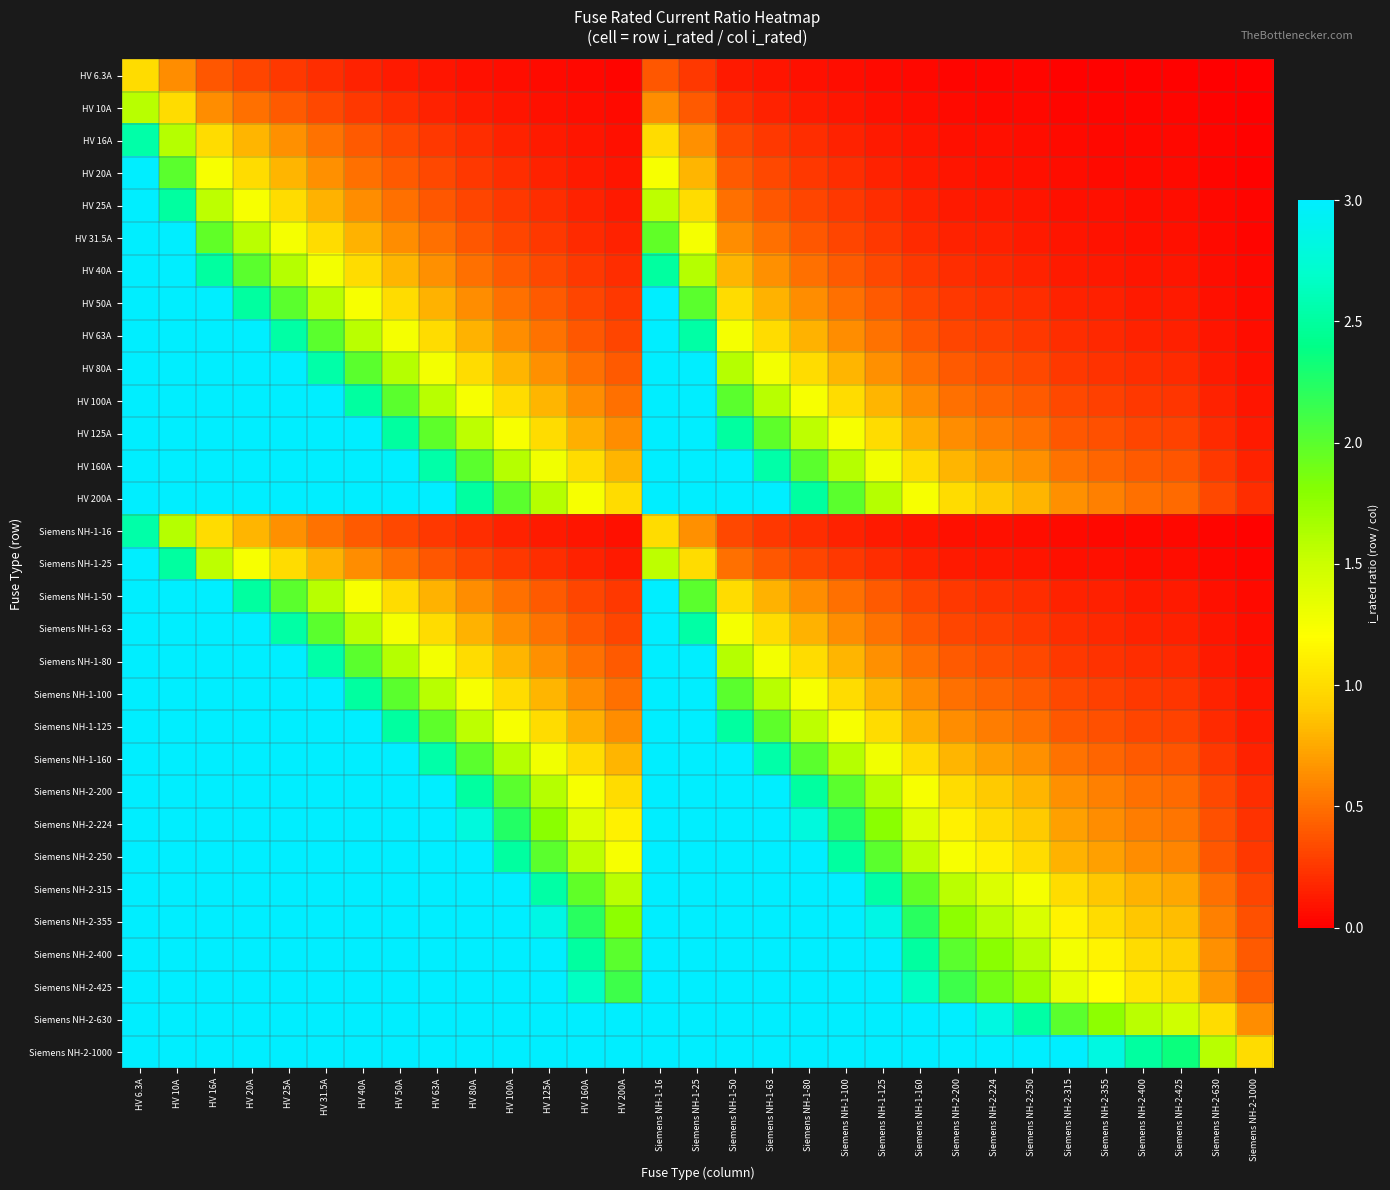

Reading left to right, list all the values displayed in this chart.

HV 6.3A: HV 6.3A=1.0	HV 10A=0.6	HV 16A=0.4	HV 20A=0.3	HV 25A=0.3	HV 31.5A=0.2	HV 40A=0.2	HV 50A=0.1	HV 63A=0.1	HV 80A=0.1	HV 100A=0.1	HV 125A=0.1	HV 160A=0.0	HV 200A=0.0	Siemens NH-1-16=0.4	Siemens NH-1-25=0.3	Siemens NH-1-50=0.1	Siemens NH-1-63=0.1	Siemens NH-1-80=0.1	Siemens NH-1-100=0.1	Siemens NH-1-125=0.1	Siemens NH-1-160=0.0	Siemens NH-2-200=0.0	Siemens NH-2-224=0.0	Siemens NH-2-250=0.0	Siemens NH-2-315=0.0	Siemens NH-2-355=0.0	Siemens NH-2-400=0.0	Siemens NH-2-425=0.0	Siemens NH-2-630=0.0	Siemens NH-2-1000=0.0
HV 10A: HV 6.3A=1.6	HV 10A=1.0	HV 16A=0.6	HV 20A=0.5	HV 25A=0.4	HV 31.5A=0.3	HV 40A=0.2	HV 50A=0.2	HV 63A=0.2	HV 80A=0.1	HV 100A=0.1	HV 125A=0.1	HV 160A=0.1	HV 200A=0.1	Siemens NH-1-16=0.6	Siemens NH-1-25=0.4	Siemens NH-1-50=0.2	Siemens NH-1-63=0.2	Siemens NH-1-80=0.1	Siemens NH-1-100=0.1	Siemens NH-1-125=0.1	Siemens NH-1-160=0.1	Siemens NH-2-200=0.1	Siemens NH-2-224=0.0	Siemens NH-2-250=0.0	Siemens NH-2-315=0.0	Siemens NH-2-355=0.0	Siemens NH-2-400=0.0	Siemens NH-2-425=0.0	Siemens NH-2-630=0.0	Siemens NH-2-1000=0.0
HV 16A: HV 6.3A=2.5	HV 10A=1.6	HV 16A=1.0	HV 20A=0.8	HV 25A=0.6	HV 31.5A=0.5	HV 40A=0.4	HV 50A=0.3	HV 63A=0.3	HV 80A=0.2	HV 100A=0.2	HV 125A=0.1	HV 160A=0.1	HV 200A=0.1	Siemens NH-1-16=1.0	Siemens NH-1-25=0.6	Siemens NH-1-50=0.3	Siemens NH-1-63=0.3	Siemens NH-1-80=0.2	Siemens NH-1-100=0.2	Siemens NH-1-125=0.1	Siemens NH-1-160=0.1	Siemens NH-2-200=0.1	Siemens NH-2-224=0.1	Siemens NH-2-250=0.1	Siemens NH-2-315=0.1	Siemens NH-2-355=0.0	Siemens NH-2-400=0.0	Siemens NH-2-425=0.0	Siemens NH-2-630=0.0	Siemens NH-2-1000=0.0
HV 20A: HV 6.3A=3.2	HV 10A=2.0	HV 16A=1.2	HV 20A=1.0	HV 25A=0.8	HV 31.5A=0.6	HV 40A=0.5	HV 50A=0.4	HV 63A=0.3	HV 80A=0.2	HV 100A=0.2	HV 125A=0.2	HV 160A=0.1	HV 200A=0.1	Siemens NH-1-16=1.2	Siemens NH-1-25=0.8	Siemens NH-1-50=0.4	Siemens NH-1-63=0.3	Siemens NH-1-80=0.2	Siemens NH-1-100=0.2	Siemens NH-1-125=0.2	Siemens NH-1-160=0.1	Siemens NH-2-200=0.1	Siemens NH-2-224=0.1	Siemens NH-2-250=0.1	Siemens NH-2-315=0.1	Siemens NH-2-355=0.1	Siemens NH-2-400=0.1	Siemens NH-2-425=0.0	Siemens NH-2-630=0.0	Siemens NH-2-1000=0.0
HV 25A: HV 6.3A=4.0	HV 10A=2.5	HV 16A=1.6	HV 20A=1.2	HV 25A=1.0	HV 31.5A=0.8	HV 40A=0.6	HV 50A=0.5	HV 63A=0.4	HV 80A=0.3	HV 100A=0.2	HV 125A=0.2	HV 160A=0.2	HV 200A=0.1	Siemens NH-1-16=1.6	Siemens NH-1-25=1.0	Siemens NH-1-50=0.5	Siemens NH-1-63=0.4	Siemens NH-1-80=0.3	Siemens NH-1-100=0.2	Siemens NH-1-125=0.2	Siemens NH-1-160=0.2	Siemens NH-2-200=0.1	Siemens NH-2-224=0.1	Siemens NH-2-250=0.1	Siemens NH-2-315=0.1	Siemens NH-2-355=0.1	Siemens NH-2-400=0.1	Siemens NH-2-425=0.1	Siemens NH-2-630=0.0	Siemens NH-2-1000=0.0
HV 31.5A: HV 6.3A=5.0	HV 10A=3.1	HV 16A=2.0	HV 20A=1.6	HV 25A=1.3	HV 31.5A=1.0	HV 40A=0.8	HV 50A=0.6	HV 63A=0.5	HV 80A=0.4	HV 100A=0.3	HV 125A=0.3	HV 160A=0.2	HV 200A=0.2	Siemens NH-1-16=2.0	Siemens NH-1-25=1.3	Siemens NH-1-50=0.6	Siemens NH-1-63=0.5	Siemens NH-1-80=0.4	Siemens NH-1-100=0.3	Siemens NH-1-125=0.3	Siemens NH-1-160=0.2	Siemens NH-2-200=0.2	Siemens NH-2-224=0.1	Siemens NH-2-250=0.1	Siemens NH-2-315=0.1	Siemens NH-2-355=0.1	Siemens NH-2-400=0.1	Siemens NH-2-425=0.1	Siemens NH-2-630=0.1	Siemens NH-2-1000=0.0
HV 40A: HV 6.3A=6.3	HV 10A=4.0	HV 16A=2.5	HV 20A=2.0	HV 25A=1.6	HV 31.5A=1.3	HV 40A=1.0	HV 50A=0.8	HV 63A=0.6	HV 80A=0.5	HV 100A=0.4	HV 125A=0.3	HV 160A=0.2	HV 200A=0.2	Siemens NH-1-16=2.5	Siemens NH-1-25=1.6	Siemens NH-1-50=0.8	Siemens NH-1-63=0.6	Siemens NH-1-80=0.5	Siemens NH-1-100=0.4	Siemens NH-1-125=0.3	Siemens NH-1-160=0.2	Siemens NH-2-200=0.2	Siemens NH-2-224=0.2	Siemens NH-2-250=0.2	Siemens NH-2-315=0.1	Siemens NH-2-355=0.1	Siemens NH-2-400=0.1	Siemens NH-2-425=0.1	Siemens NH-2-630=0.1	Siemens NH-2-1000=0.0
HV 50A: HV 6.3A=7.9	HV 10A=5.0	HV 16A=3.1	HV 20A=2.5	HV 25A=2.0	HV 31.5A=1.6	HV 40A=1.2	HV 50A=1.0	HV 63A=0.8	HV 80A=0.6	HV 100A=0.5	HV 125A=0.4	HV 160A=0.3	HV 200A=0.2	Siemens NH-1-16=3.1	Siemens NH-1-25=2.0	Siemens NH-1-50=1.0	Siemens NH-1-63=0.8	Siemens NH-1-80=0.6	Siemens NH-1-100=0.5	Siemens NH-1-125=0.4	Siemens NH-1-160=0.3	Siemens NH-2-200=0.2	Siemens NH-2-224=0.2	Siemens NH-2-250=0.2	Siemens NH-2-315=0.2	Siemens NH-2-355=0.1	Siemens NH-2-400=0.1	Siemens NH-2-425=0.1	Siemens NH-2-630=0.1	Siemens NH-2-1000=0.1
HV 63A: HV 6.3A=10.0	HV 10A=6.3	HV 16A=3.9	HV 20A=3.1	HV 25A=2.5	HV 31.5A=2.0	HV 40A=1.6	HV 50A=1.3	HV 63A=1.0	HV 80A=0.8	HV 100A=0.6	HV 125A=0.5	HV 160A=0.4	HV 200A=0.3	Siemens NH-1-16=3.9	Siemens NH-1-25=2.5	Siemens NH-1-50=1.3	Siemens NH-1-63=1.0	Siemens NH-1-80=0.8	Siemens NH-1-100=0.6	Siemens NH-1-125=0.5	Siemens NH-1-160=0.4	Siemens NH-2-200=0.3	Siemens NH-2-224=0.3	Siemens NH-2-250=0.3	Siemens NH-2-315=0.2	Siemens NH-2-355=0.2	Siemens NH-2-400=0.2	Siemens NH-2-425=0.1	Siemens NH-2-630=0.1	Siemens NH-2-1000=0.1
HV 80A: HV 6.3A=12.7	HV 10A=8.0	HV 16A=5.0	HV 20A=4.0	HV 25A=3.2	HV 31.5A=2.5	HV 40A=2.0	HV 50A=1.6	HV 63A=1.3	HV 80A=1.0	HV 100A=0.8	HV 125A=0.6	HV 160A=0.5	HV 200A=0.4	Siemens NH-1-16=5.0	Siemens NH-1-25=3.2	Siemens NH-1-50=1.6	Siemens NH-1-63=1.3	Siemens NH-1-80=1.0	Siemens NH-1-100=0.8	Siemens NH-1-125=0.6	Siemens NH-1-160=0.5	Siemens NH-2-200=0.4	Siemens NH-2-224=0.4	Siemens NH-2-250=0.3	Siemens NH-2-315=0.3	Siemens NH-2-355=0.2	Siemens NH-2-400=0.2	Siemens NH-2-425=0.2	Siemens NH-2-630=0.1	Siemens NH-2-1000=0.1
HV 100A: HV 6.3A=15.9	HV 10A=10.0	HV 16A=6.2	HV 20A=5.0	HV 25A=4.0	HV 31.5A=3.2	HV 40A=2.5	HV 50A=2.0	HV 63A=1.6	HV 80A=1.2	HV 100A=1.0	HV 125A=0.8	HV 160A=0.6	HV 200A=0.5	Siemens NH-1-16=6.2	Siemens NH-1-25=4.0	Siemens NH-1-50=2.0	Siemens NH-1-63=1.6	Siemens NH-1-80=1.2	Siemens NH-1-100=1.0	Siemens NH-1-125=0.8	Siemens NH-1-160=0.6	Siemens NH-2-200=0.5	Siemens NH-2-224=0.4	Siemens NH-2-250=0.4	Siemens NH-2-315=0.3	Siemens NH-2-355=0.3	Siemens NH-2-400=0.2	Siemens NH-2-425=0.2	Siemens NH-2-630=0.2	Siemens NH-2-1000=0.1
HV 125A: HV 6.3A=19.8	HV 10A=12.5	HV 16A=7.8	HV 20A=6.2	HV 25A=5.0	HV 31.5A=4.0	HV 40A=3.1	HV 50A=2.5	HV 63A=2.0	HV 80A=1.6	HV 100A=1.2	HV 125A=1.0	HV 160A=0.8	HV 200A=0.6	Siemens NH-1-16=7.8	Siemens NH-1-25=5.0	Siemens NH-1-50=2.5	Siemens NH-1-63=2.0	Siemens NH-1-80=1.6	Siemens NH-1-100=1.2	Siemens NH-1-125=1.0	Siemens NH-1-160=0.8	Siemens NH-2-200=0.6	Siemens NH-2-224=0.6	Siemens NH-2-250=0.5	Siemens NH-2-315=0.4	Siemens NH-2-355=0.4	Siemens NH-2-400=0.3	Siemens NH-2-425=0.3	Siemens NH-2-630=0.2	Siemens NH-2-1000=0.1
HV 160A: HV 6.3A=25.4	HV 10A=16.0	HV 16A=10.0	HV 20A=8.0	HV 25A=6.4	HV 31.5A=5.1	HV 40A=4.0	HV 50A=3.2	HV 63A=2.5	HV 80A=2.0	HV 100A=1.6	HV 125A=1.3	HV 160A=1.0	HV 200A=0.8	Siemens NH-1-16=10.0	Siemens NH-1-25=6.4	Siemens NH-1-50=3.2	Siemens NH-1-63=2.5	Siemens NH-1-80=2.0	Siemens NH-1-100=1.6	Siemens NH-1-125=1.3	Siemens NH-1-160=1.0	Siemens NH-2-200=0.8	Siemens NH-2-224=0.7	Siemens NH-2-250=0.6	Siemens NH-2-315=0.5	Siemens NH-2-355=0.5	Siemens NH-2-400=0.4	Siemens NH-2-425=0.4	Siemens NH-2-630=0.3	Siemens NH-2-1000=0.2
HV 200A: HV 6.3A=31.7	HV 10A=20.0	HV 16A=12.5	HV 20A=10.0	HV 25A=8.0	HV 31.5A=6.3	HV 40A=5.0	HV 50A=4.0	HV 63A=3.2	HV 80A=2.5	HV 100A=2.0	HV 125A=1.6	HV 160A=1.2	HV 200A=1.0	Siemens NH-1-16=12.5	Siemens NH-1-25=8.0	Siemens NH-1-50=4.0	Siemens NH-1-63=3.2	Siemens NH-1-80=2.5	Siemens NH-1-100=2.0	Siemens NH-1-125=1.6	Siemens NH-1-160=1.2	Siemens NH-2-200=1.0	Siemens NH-2-224=0.9	Siemens NH-2-250=0.8	Siemens NH-2-315=0.6	Siemens NH-2-355=0.6	Siemens NH-2-400=0.5	Siemens NH-2-425=0.5	Siemens NH-2-630=0.3	Siemens NH-2-1000=0.2
Siemens NH-1-16: HV 6.3A=2.5	HV 10A=1.6	HV 16A=1.0	HV 20A=0.8	HV 25A=0.6	HV 31.5A=0.5	HV 40A=0.4	HV 50A=0.3	HV 63A=0.3	HV 80A=0.2	HV 100A=0.2	HV 125A=0.1	HV 160A=0.1	HV 200A=0.1	Siemens NH-1-16=1.0	Siemens NH-1-25=0.6	Siemens NH-1-50=0.3	Siemens NH-1-63=0.3	Siemens NH-1-80=0.2	Siemens NH-1-100=0.2	Siemens NH-1-125=0.1	Siemens NH-1-160=0.1	Siemens NH-2-200=0.1	Siemens NH-2-224=0.1	Siemens NH-2-250=0.1	Siemens NH-2-315=0.1	Siemens NH-2-355=0.0	Siemens NH-2-400=0.0	Siemens NH-2-425=0.0	Siemens NH-2-630=0.0	Siemens NH-2-1000=0.0
Siemens NH-1-25: HV 6.3A=4.0	HV 10A=2.5	HV 16A=1.6	HV 20A=1.2	HV 25A=1.0	HV 31.5A=0.8	HV 40A=0.6	HV 50A=0.5	HV 63A=0.4	HV 80A=0.3	HV 100A=0.2	HV 125A=0.2	HV 160A=0.2	HV 200A=0.1	Siemens NH-1-16=1.6	Siemens NH-1-25=1.0	Siemens NH-1-50=0.5	Siemens NH-1-63=0.4	Siemens NH-1-80=0.3	Siemens NH-1-100=0.2	Siemens NH-1-125=0.2	Siemens NH-1-160=0.2	Siemens NH-2-200=0.1	Siemens NH-2-224=0.1	Siemens NH-2-250=0.1	Siemens NH-2-315=0.1	Siemens NH-2-355=0.1	Siemens NH-2-400=0.1	Siemens NH-2-425=0.1	Siemens NH-2-630=0.0	Siemens NH-2-1000=0.0
Siemens NH-1-50: HV 6.3A=7.9	HV 10A=5.0	HV 16A=3.1	HV 20A=2.5	HV 25A=2.0	HV 31.5A=1.6	HV 40A=1.2	HV 50A=1.0	HV 63A=0.8	HV 80A=0.6	HV 100A=0.5	HV 125A=0.4	HV 160A=0.3	HV 200A=0.2	Siemens NH-1-16=3.1	Siemens NH-1-25=2.0	Siemens NH-1-50=1.0	Siemens NH-1-63=0.8	Siemens NH-1-80=0.6	Siemens NH-1-100=0.5	Siemens NH-1-125=0.4	Siemens NH-1-160=0.3	Siemens NH-2-200=0.2	Siemens NH-2-224=0.2	Siemens NH-2-250=0.2	Siemens NH-2-315=0.2	Siemens NH-2-355=0.1	Siemens NH-2-400=0.1	Siemens NH-2-425=0.1	Siemens NH-2-630=0.1	Siemens NH-2-1000=0.1
Siemens NH-1-63: HV 6.3A=10.0	HV 10A=6.3	HV 16A=3.9	HV 20A=3.1	HV 25A=2.5	HV 31.5A=2.0	HV 40A=1.6	HV 50A=1.3	HV 63A=1.0	HV 80A=0.8	HV 100A=0.6	HV 125A=0.5	HV 160A=0.4	HV 200A=0.3	Siemens NH-1-16=3.9	Siemens NH-1-25=2.5	Siemens NH-1-50=1.3	Siemens NH-1-63=1.0	Siemens NH-1-80=0.8	Siemens NH-1-100=0.6	Siemens NH-1-125=0.5	Siemens NH-1-160=0.4	Siemens NH-2-200=0.3	Siemens NH-2-224=0.3	Siemens NH-2-250=0.3	Siemens NH-2-315=0.2	Siemens NH-2-355=0.2	Siemens NH-2-400=0.2	Siemens NH-2-425=0.1	Siemens NH-2-630=0.1	Siemens NH-2-1000=0.1
Siemens NH-1-80: HV 6.3A=12.7	HV 10A=8.0	HV 16A=5.0	HV 20A=4.0	HV 25A=3.2	HV 31.5A=2.5	HV 40A=2.0	HV 50A=1.6	HV 63A=1.3	HV 80A=1.0	HV 100A=0.8	HV 125A=0.6	HV 160A=0.5	HV 200A=0.4	Siemens NH-1-16=5.0	Siemens NH-1-25=3.2	Siemens NH-1-50=1.6	Siemens NH-1-63=1.3	Siemens NH-1-80=1.0	Siemens NH-1-100=0.8	Siemens NH-1-125=0.6	Siemens NH-1-160=0.5	Siemens NH-2-200=0.4	Siemens NH-2-224=0.4	Siemens NH-2-250=0.3	Siemens NH-2-315=0.3	Siemens NH-2-355=0.2	Siemens NH-2-400=0.2	Siemens NH-2-425=0.2	Siemens NH-2-630=0.1	Siemens NH-2-1000=0.1
Siemens NH-1-100: HV 6.3A=15.9	HV 10A=10.0	HV 16A=6.2	HV 20A=5.0	HV 25A=4.0	HV 31.5A=3.2	HV 40A=2.5	HV 50A=2.0	HV 63A=1.6	HV 80A=1.2	HV 100A=1.0	HV 125A=0.8	HV 160A=0.6	HV 200A=0.5	Siemens NH-1-16=6.2	Siemens NH-1-25=4.0	Siemens NH-1-50=2.0	Siemens NH-1-63=1.6	Siemens NH-1-80=1.2	Siemens NH-1-100=1.0	Siemens NH-1-125=0.8	Siemens NH-1-160=0.6	Siemens NH-2-200=0.5	Siemens NH-2-224=0.4	Siemens NH-2-250=0.4	Siemens NH-2-315=0.3	Siemens NH-2-355=0.3	Siemens NH-2-400=0.2	Siemens NH-2-425=0.2	Siemens NH-2-630=0.2	Siemens NH-2-1000=0.1
Siemens NH-1-125: HV 6.3A=19.8	HV 10A=12.5	HV 16A=7.8	HV 20A=6.2	HV 25A=5.0	HV 31.5A=4.0	HV 40A=3.1	HV 50A=2.5	HV 63A=2.0	HV 80A=1.6	HV 100A=1.2	HV 125A=1.0	HV 160A=0.8	HV 200A=0.6	Siemens NH-1-16=7.8	Siemens NH-1-25=5.0	Siemens NH-1-50=2.5	Siemens NH-1-63=2.0	Siemens NH-1-80=1.6	Siemens NH-1-100=1.2	Siemens NH-1-125=1.0	Siemens NH-1-160=0.8	Siemens NH-2-200=0.6	Siemens NH-2-224=0.6	Siemens NH-2-250=0.5	Siemens NH-2-315=0.4	Siemens NH-2-355=0.4	Siemens NH-2-400=0.3	Siemens NH-2-425=0.3	Siemens NH-2-630=0.2	Siemens NH-2-1000=0.1
Siemens NH-1-160: HV 6.3A=25.4	HV 10A=16.0	HV 16A=10.0	HV 20A=8.0	HV 25A=6.4	HV 31.5A=5.1	HV 40A=4.0	HV 50A=3.2	HV 63A=2.5	HV 80A=2.0	HV 100A=1.6	HV 125A=1.3	HV 160A=1.0	HV 200A=0.8	Siemens NH-1-16=10.0	Siemens NH-1-25=6.4	Siemens NH-1-50=3.2	Siemens NH-1-63=2.5	Siemens NH-1-80=2.0	Siemens NH-1-100=1.6	Siemens NH-1-125=1.3	Siemens NH-1-160=1.0	Siemens NH-2-200=0.8	Siemens NH-2-224=0.7	Siemens NH-2-250=0.6	Siemens NH-2-315=0.5	Siemens NH-2-355=0.5	Siemens NH-2-400=0.4	Siemens NH-2-425=0.4	Siemens NH-2-630=0.3	Siemens NH-2-1000=0.2
Siemens NH-2-200: HV 6.3A=31.7	HV 10A=20.0	HV 16A=12.5	HV 20A=10.0	HV 25A=8.0	HV 31.5A=6.3	HV 40A=5.0	HV 50A=4.0	HV 63A=3.2	HV 80A=2.5	HV 100A=2.0	HV 125A=1.6	HV 160A=1.2	HV 200A=1.0	Siemens NH-1-16=12.5	Siemens NH-1-25=8.0	Siemens NH-1-50=4.0	Siemens NH-1-63=3.2	Siemens NH-1-80=2.5	Siemens NH-1-100=2.0	Siemens NH-1-125=1.6	Siemens NH-1-160=1.2	Siemens NH-2-200=1.0	Siemens NH-2-224=0.9	Siemens NH-2-250=0.8	Siemens NH-2-315=0.6	Siemens NH-2-355=0.6	Siemens NH-2-400=0.5	Siemens NH-2-425=0.5	Siemens NH-2-630=0.3	Siemens NH-2-1000=0.2
Siemens NH-2-224: HV 6.3A=35.6	HV 10A=22.4	HV 16A=14.0	HV 20A=11.2	HV 25A=9.0	HV 31.5A=7.1	HV 40A=5.6	HV 50A=4.5	HV 63A=3.6	HV 80A=2.8	HV 100A=2.2	HV 125A=1.8	HV 160A=1.4	HV 200A=1.1	Siemens NH-1-16=14.0	Siemens NH-1-25=9.0	Siemens NH-1-50=4.5	Siemens NH-1-63=3.6	Siemens NH-1-80=2.8	Siemens NH-1-100=2.2	Siemens NH-1-125=1.8	Siemens NH-1-160=1.4	Siemens NH-2-200=1.1	Siemens NH-2-224=1.0	Siemens NH-2-250=0.9	Siemens NH-2-315=0.7	Siemens NH-2-355=0.6	Siemens NH-2-400=0.6	Siemens NH-2-425=0.5	Siemens NH-2-630=0.4	Siemens NH-2-1000=0.2
Siemens NH-2-250: HV 6.3A=39.7	HV 10A=25.0	HV 16A=15.6	HV 20A=12.5	HV 25A=10.0	HV 31.5A=7.9	HV 40A=6.2	HV 50A=5.0	HV 63A=4.0	HV 80A=3.1	HV 100A=2.5	HV 125A=2.0	HV 160A=1.6	HV 200A=1.2	Siemens NH-1-16=15.6	Siemens NH-1-25=10.0	Siemens NH-1-50=5.0	Siemens NH-1-63=4.0	Siemens NH-1-80=3.1	Siemens NH-1-100=2.5	Siemens NH-1-125=2.0	Siemens NH-1-160=1.6	Siemens NH-2-200=1.2	Siemens NH-2-224=1.1	Siemens NH-2-250=1.0	Siemens NH-2-315=0.8	Siemens NH-2-355=0.7	Siemens NH-2-400=0.6	Siemens NH-2-425=0.6	Siemens NH-2-630=0.4	Siemens NH-2-1000=0.2
Siemens NH-2-315: HV 6.3A=50.0	HV 10A=31.5	HV 16A=19.7	HV 20A=15.8	HV 25A=12.6	HV 31.5A=10.0	HV 40A=7.9	HV 50A=6.3	HV 63A=5.0	HV 80A=3.9	HV 100A=3.1	HV 125A=2.5	HV 160A=2.0	HV 200A=1.6	Siemens NH-1-16=19.7	Siemens NH-1-25=12.6	Siemens NH-1-50=6.3	Siemens NH-1-63=5.0	Siemens NH-1-80=3.9	Siemens NH-1-100=3.1	Siemens NH-1-125=2.5	Siemens NH-1-160=2.0	Siemens NH-2-200=1.6	Siemens NH-2-224=1.4	Siemens NH-2-250=1.3	Siemens NH-2-315=1.0	Siemens NH-2-355=0.9	Siemens NH-2-400=0.8	Siemens NH-2-425=0.7	Siemens NH-2-630=0.5	Siemens NH-2-1000=0.3
Siemens NH-2-355: HV 6.3A=56.3	HV 10A=35.5	HV 16A=22.2	HV 20A=17.8	HV 25A=14.2	HV 31.5A=11.3	HV 40A=8.9	HV 50A=7.1	HV 63A=5.6	HV 80A=4.4	HV 100A=3.5	HV 125A=2.8	HV 160A=2.2	HV 200A=1.8	Siemens NH-1-16=22.2	Siemens NH-1-25=14.2	Siemens NH-1-50=7.1	Siemens NH-1-63=5.6	Siemens NH-1-80=4.4	Siemens NH-1-100=3.5	Siemens NH-1-125=2.8	Siemens NH-1-160=2.2	Siemens NH-2-200=1.8	Siemens NH-2-224=1.6	Siemens NH-2-250=1.4	Siemens NH-2-315=1.1	Siemens NH-2-355=1.0	Siemens NH-2-400=0.9	Siemens NH-2-425=0.8	Siemens NH-2-630=0.6	Siemens NH-2-1000=0.4
Siemens NH-2-400: HV 6.3A=63.5	HV 10A=40.0	HV 16A=25.0	HV 20A=20.0	HV 25A=16.0	HV 31.5A=12.7	HV 40A=10.0	HV 50A=8.0	HV 63A=6.3	HV 80A=5.0	HV 100A=4.0	HV 125A=3.2	HV 160A=2.5	HV 200A=2.0	Siemens NH-1-16=25.0	Siemens NH-1-25=16.0	Siemens NH-1-50=8.0	Siemens NH-1-63=6.3	Siemens NH-1-80=5.0	Siemens NH-1-100=4.0	Siemens NH-1-125=3.2	Siemens NH-1-160=2.5	Siemens NH-2-200=2.0	Siemens NH-2-224=1.8	Siemens NH-2-250=1.6	Siemens NH-2-315=1.3	Siemens NH-2-355=1.1	Siemens NH-2-400=1.0	Siemens NH-2-425=0.9	Siemens NH-2-630=0.6	Siemens NH-2-1000=0.4
Siemens NH-2-425: HV 6.3A=67.5	HV 10A=42.5	HV 16A=26.6	HV 20A=21.2	HV 25A=17.0	HV 31.5A=13.5	HV 40A=10.6	HV 50A=8.5	HV 63A=6.7	HV 80A=5.3	HV 100A=4.2	HV 125A=3.4	HV 160A=2.7	HV 200A=2.1	Siemens NH-1-16=26.6	Siemens NH-1-25=17.0	Siemens NH-1-50=8.5	Siemens NH-1-63=6.7	Siemens NH-1-80=5.3	Siemens NH-1-100=4.2	Siemens NH-1-125=3.4	Siemens NH-1-160=2.7	Siemens NH-2-200=2.1	Siemens NH-2-224=1.9	Siemens NH-2-250=1.7	Siemens NH-2-315=1.3	Siemens NH-2-355=1.2	Siemens NH-2-400=1.1	Siemens NH-2-425=1.0	Siemens NH-2-630=0.7	Siemens NH-2-1000=0.4
Siemens NH-2-630: HV 6.3A=100.0	HV 10A=63.0	HV 16A=39.4	HV 20A=31.5	HV 25A=25.2	HV 31.5A=20.0	HV 40A=15.8	HV 50A=12.6	HV 63A=10.0	HV 80A=7.9	HV 100A=6.3	HV 125A=5.0	HV 160A=3.9	HV 200A=3.1	Siemens NH-1-16=39.4	Siemens NH-1-25=25.2	Siemens NH-1-50=12.6	Siemens NH-1-63=10.0	Siemens NH-1-80=7.9	Siemens NH-1-100=6.3	Siemens NH-1-125=5.0	Siemens NH-1-160=3.9	Siemens NH-2-200=3.1	Siemens NH-2-224=2.8	Siemens NH-2-250=2.5	Siemens NH-2-315=2.0	Siemens NH-2-355=1.8	Siemens NH-2-400=1.6	Siemens NH-2-425=1.5	Siemens NH-2-630=1.0	Siemens NH-2-1000=0.6
Siemens NH-2-1000: HV 6.3A=158.7	HV 10A=100.0	HV 16A=62.5	HV 20A=50.0	HV 25A=40.0	HV 31.5A=31.7	HV 40A=25.0	HV 50A=20.0	HV 63A=15.9	HV 80A=12.5	HV 100A=10.0	HV 125A=8.0	HV 160A=6.2	HV 200A=5.0	Siemens NH-1-16=62.5	Siemens NH-1-25=40.0	Siemens NH-1-50=20.0	Siemens NH-1-63=15.9	Siemens NH-1-80=12.5	Siemens NH-1-100=10.0	Siemens NH-1-125=8.0	Siemens NH-1-160=6.2	Siemens NH-2-200=5.0	Siemens NH-2-224=4.5	Siemens NH-2-250=4.0	Siemens NH-2-315=3.2	Siemens NH-2-355=2.8	Siemens NH-2-400=2.5	Siemens NH-2-425=2.4	Siemens NH-2-630=1.6	Siemens NH-2-1000=1.0